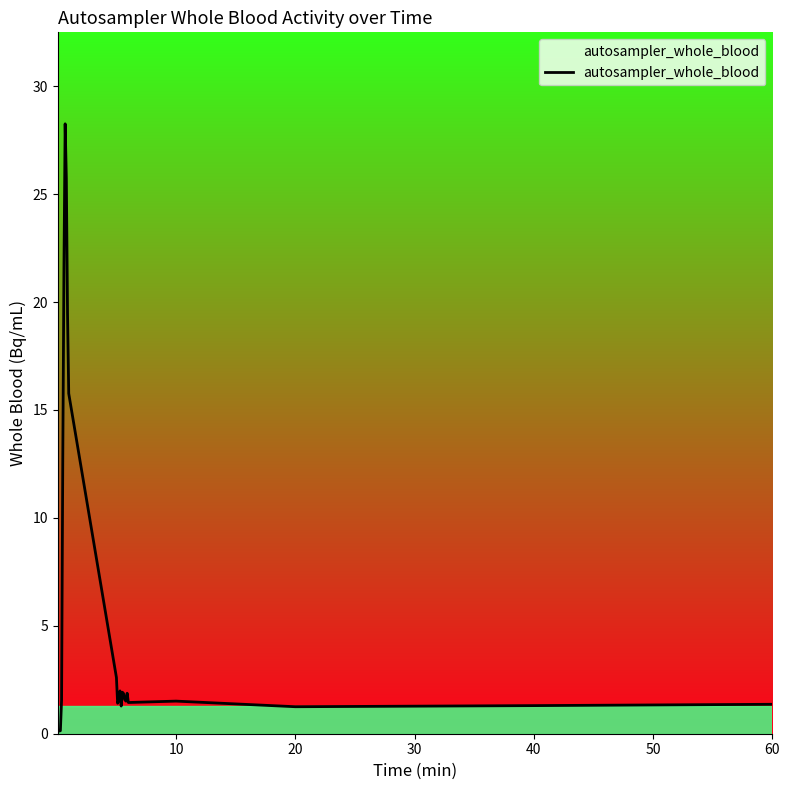

What is the maximum value shown in the chart?

28.3